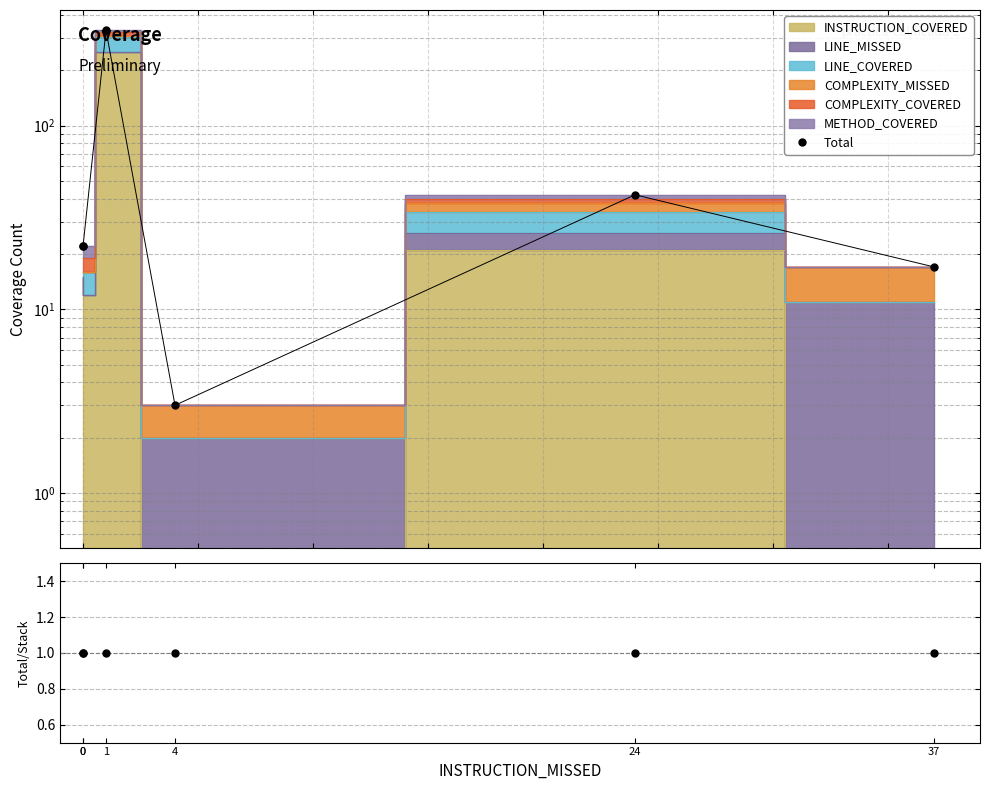

Rank the series at 24 from highest to lowest value.

Total, Total/Stack